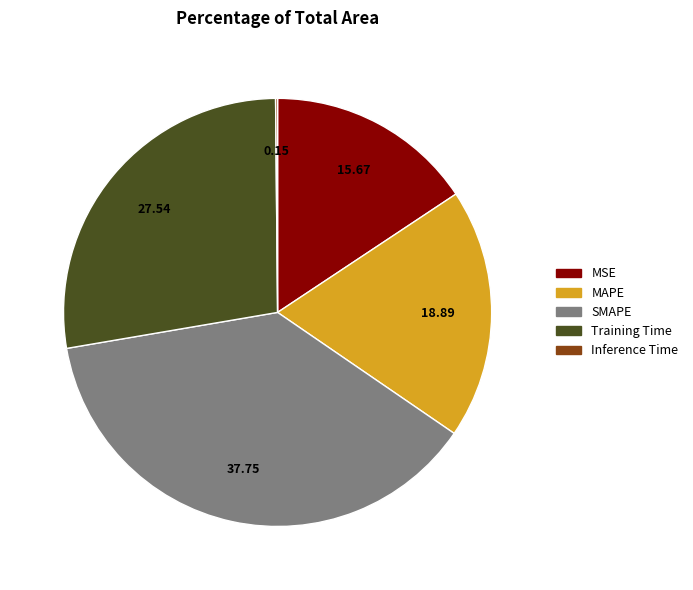

Which has a higher value, Training Time or MSE?

Training Time